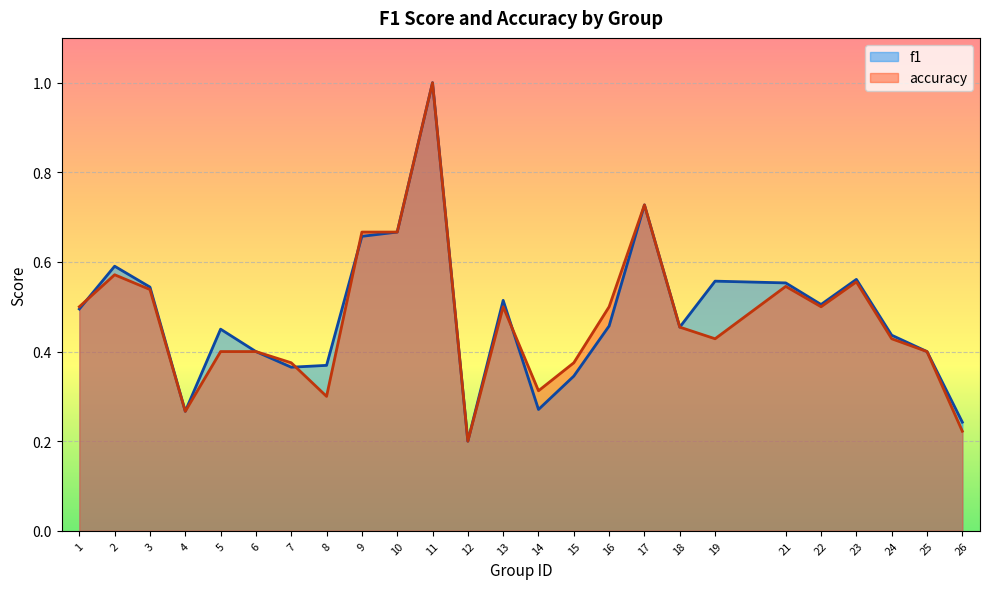

At which category is the sum across all series the highest?

11